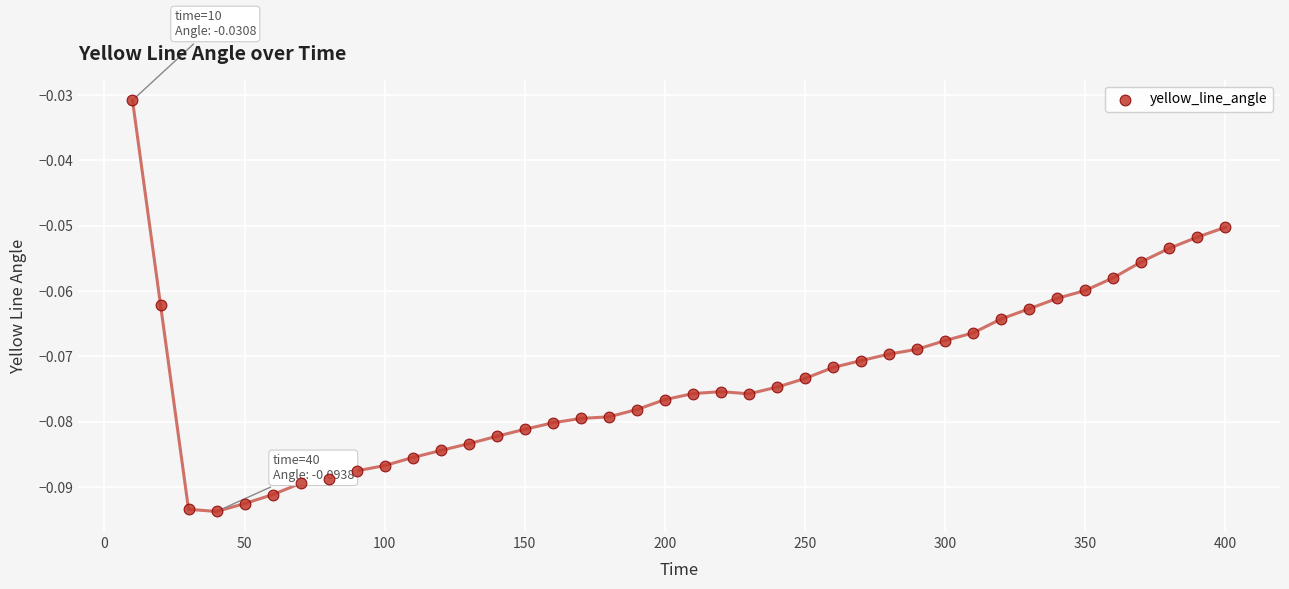

What is the range of X values (max minus min)?

390.0